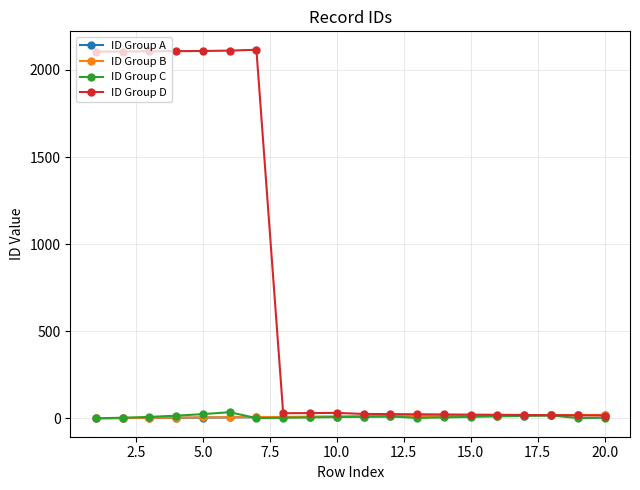

In ID Group D, how many points are higher than both neighbors (excluding endpoints)?

2